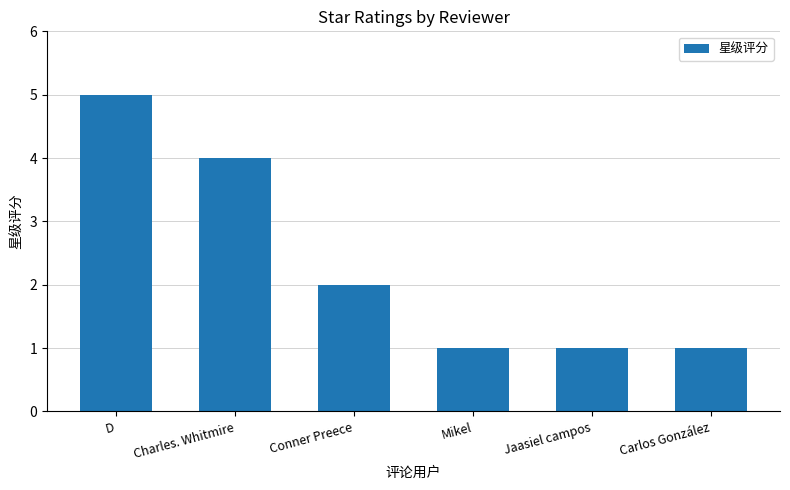

Reading right to left, what are all the values shown in this chart?

1	1	1	2	4	5